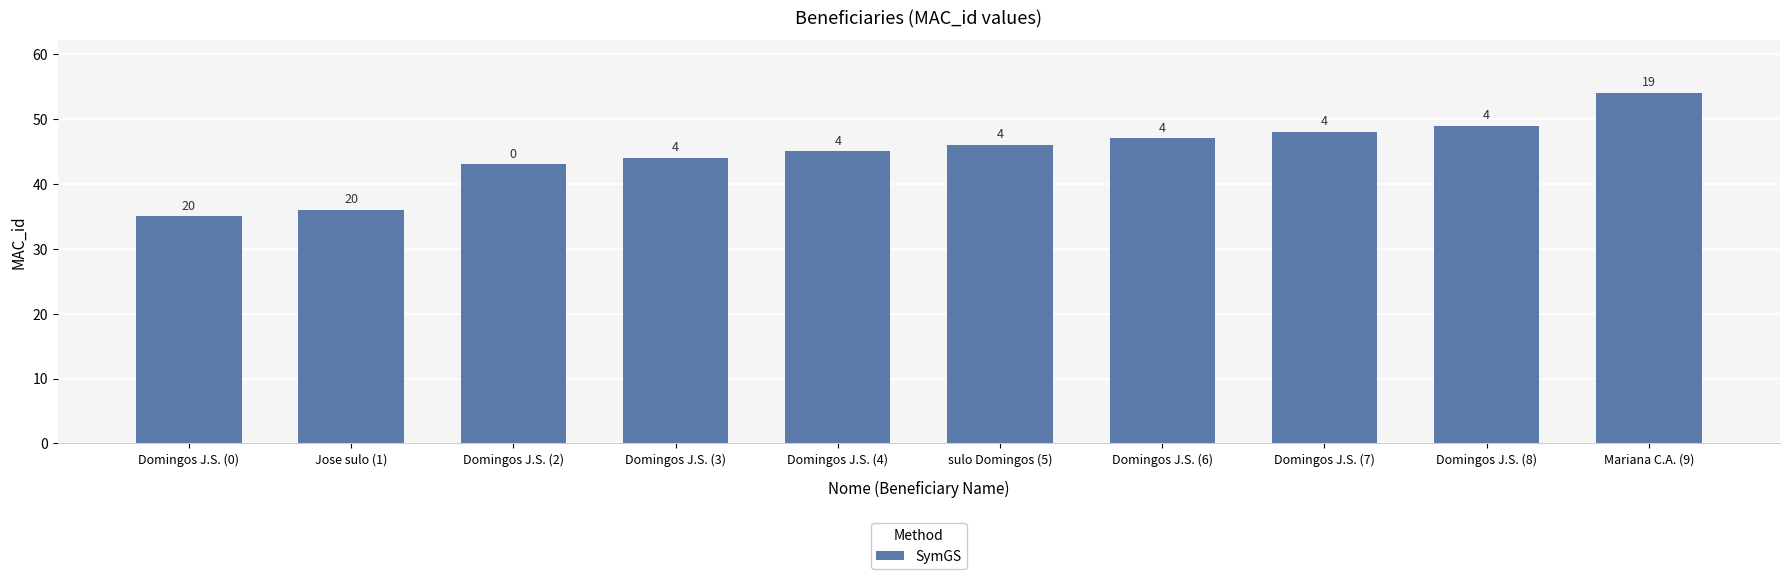

What is the sum of all values?

447